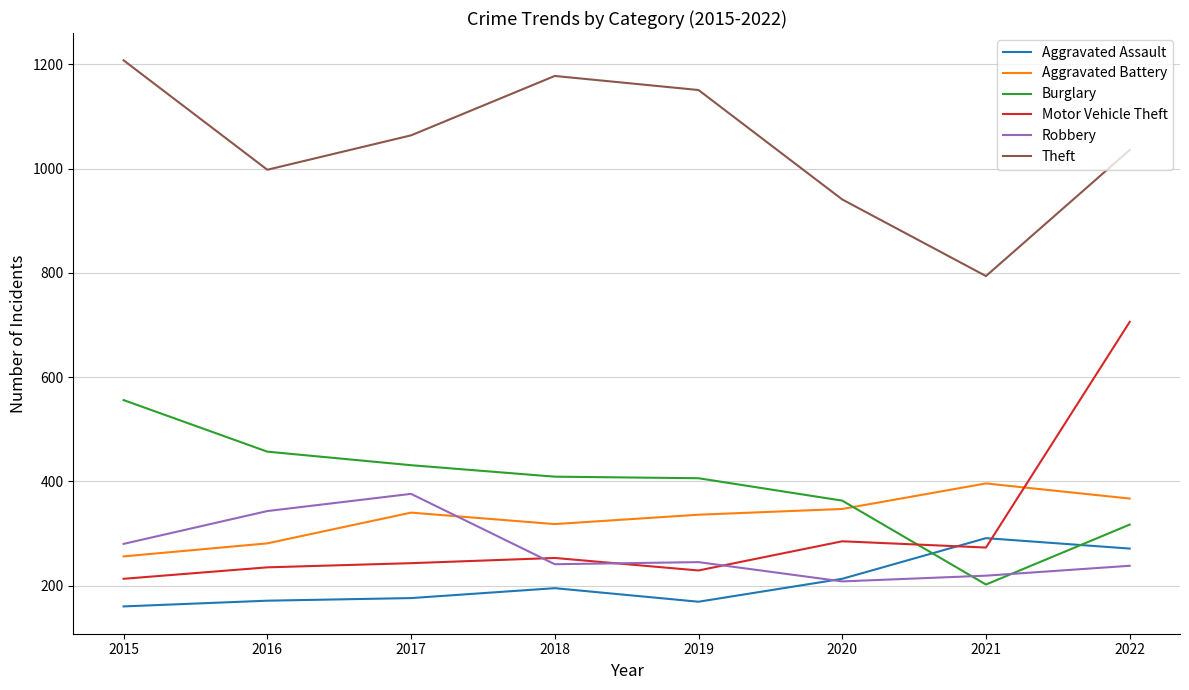

Where is Theft nearest to the value 1001?

2016